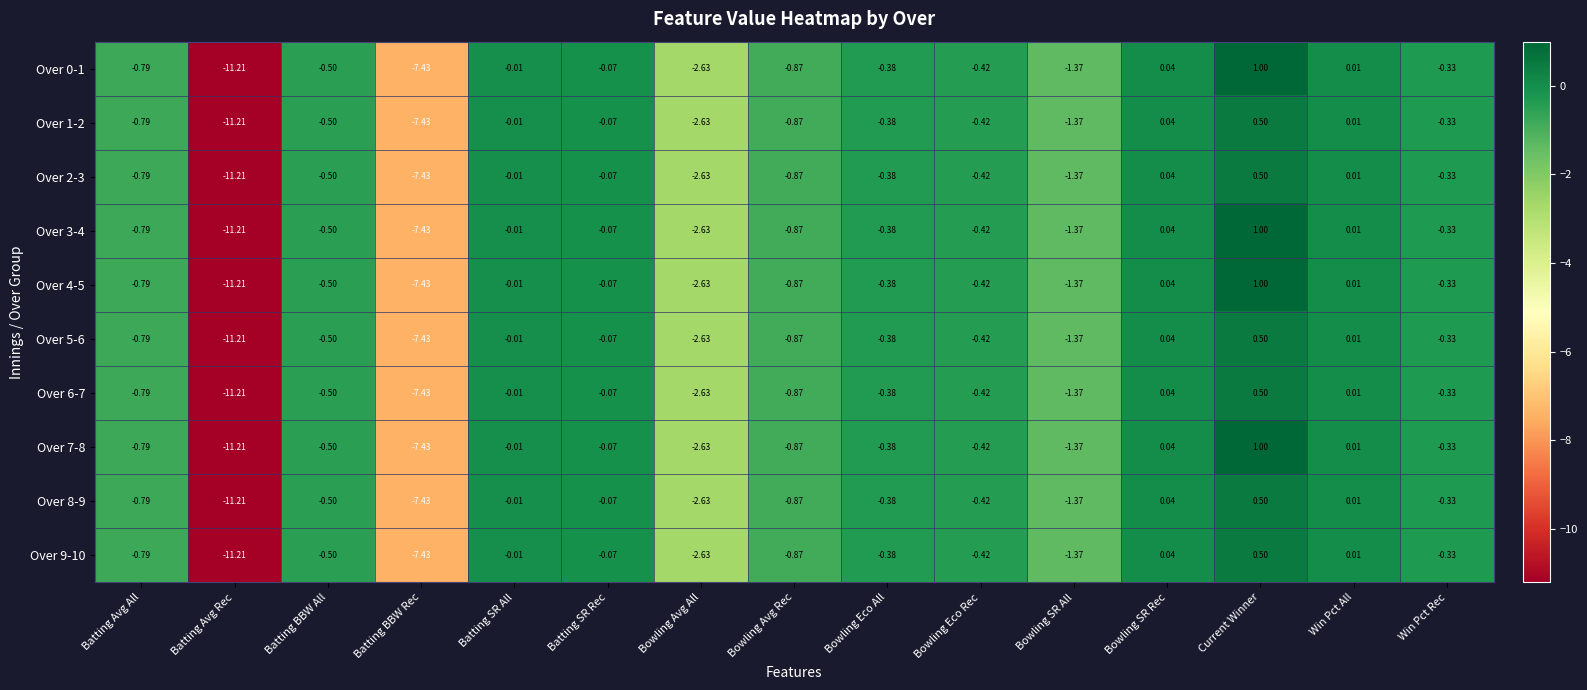

What is the smallest value displayed?

-11.2